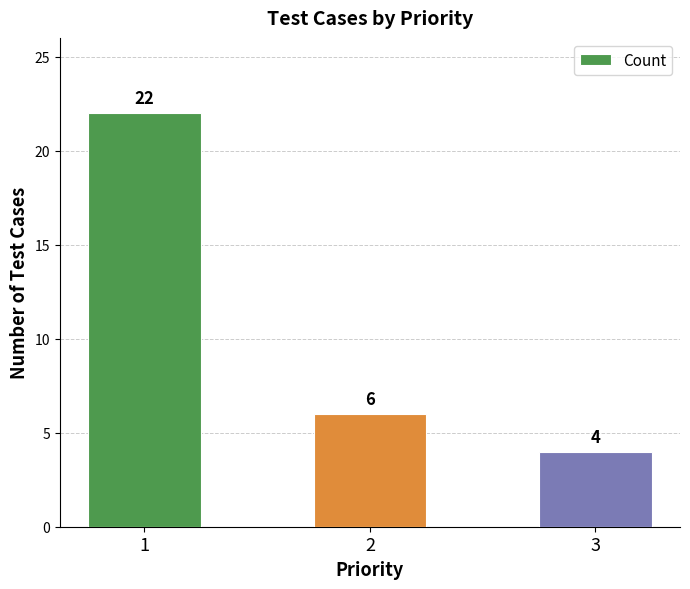

Between 1 and 2, which is larger?

1